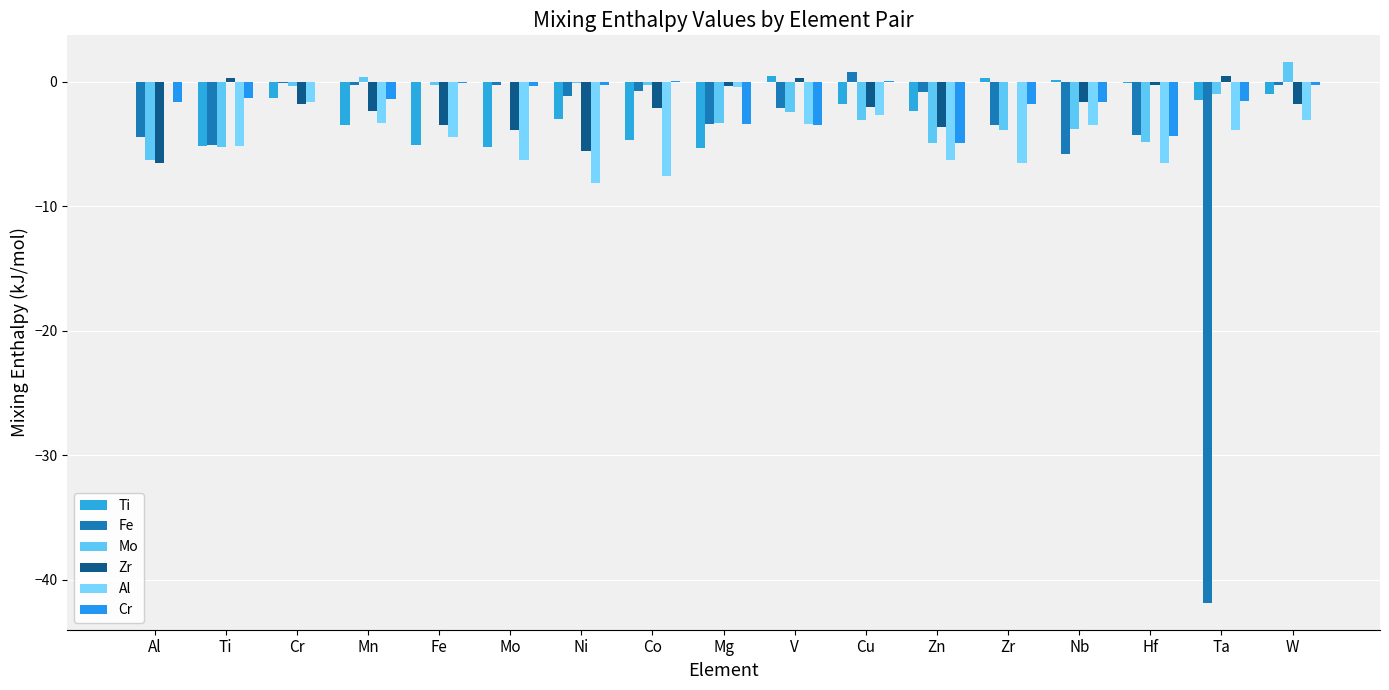

Which series has the largest total across all categories?

Cr